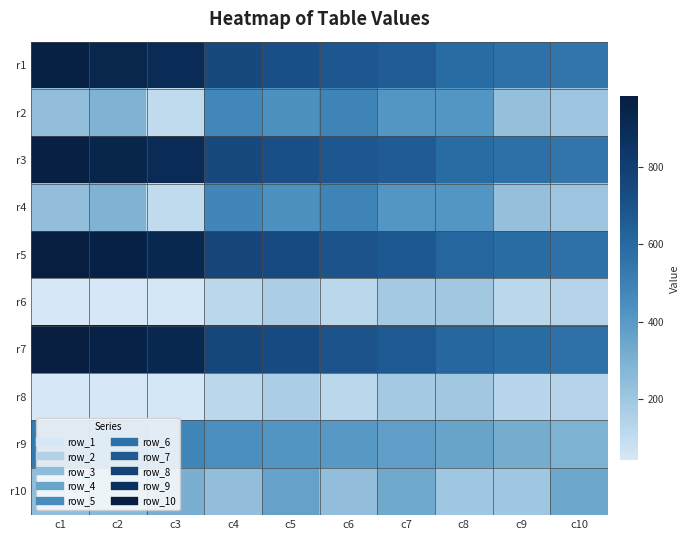

Reading left to right, list all the values displayed in this chart.

r1: c1=961	c2=932	c3=902	c4=740	c5=717	c6=675	c7=654	c8=588	c9=566	c10=547
r2: c1=239	c2=294	c3=103	c4=478	c5=436	c6=486	c7=414	c8=414	c9=230	c10=204
r3: c1=964	c2=936	c3=903	c4=741	c5=717	c6=676	c7=657	c8=588	c9=567	c10=547
r4: c1=239	c2=294	c3=103	c4=479	c5=436	c6=486	c7=414	c8=414	c9=230	c10=204
r5: c1=982	c2=959	c3=923	c4=758	c5=736	c6=694	c7=672	c8=608	c9=586	c10=566
r6: c1=42	c2=41	c3=46	c4=122	c5=167	c6=124	c7=187	c8=193	c9=125	c10=134
r7: c1=979	c2=955	c3=922	c4=757	c5=735	c6=693	c7=669	c8=607	c9=586	c10=565
r8: c1=42	c2=41	c3=46	c4=122	c5=167	c6=124	c7=187	c8=194	c9=126	c10=134
r9: c1=524	c2=503	c3=482	c4=442	c5=421	c6=402	c7=381	c8=359	c9=317	c10=295
r10: c1=246	c2=263	c3=306	c4=239	c5=365	c6=238	c7=332	c8=198	c9=196	c10=339